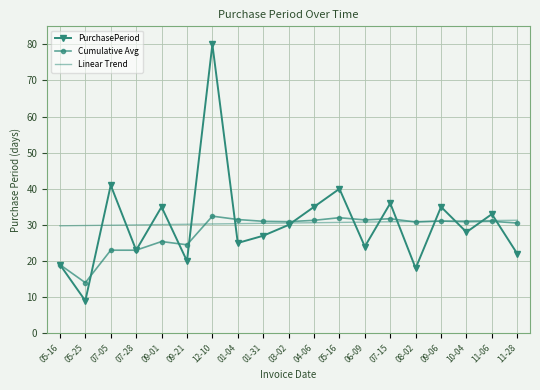

What are all the series names shown in the legend?

PurchasePeriod, Cumulative Avg, Linear Trend